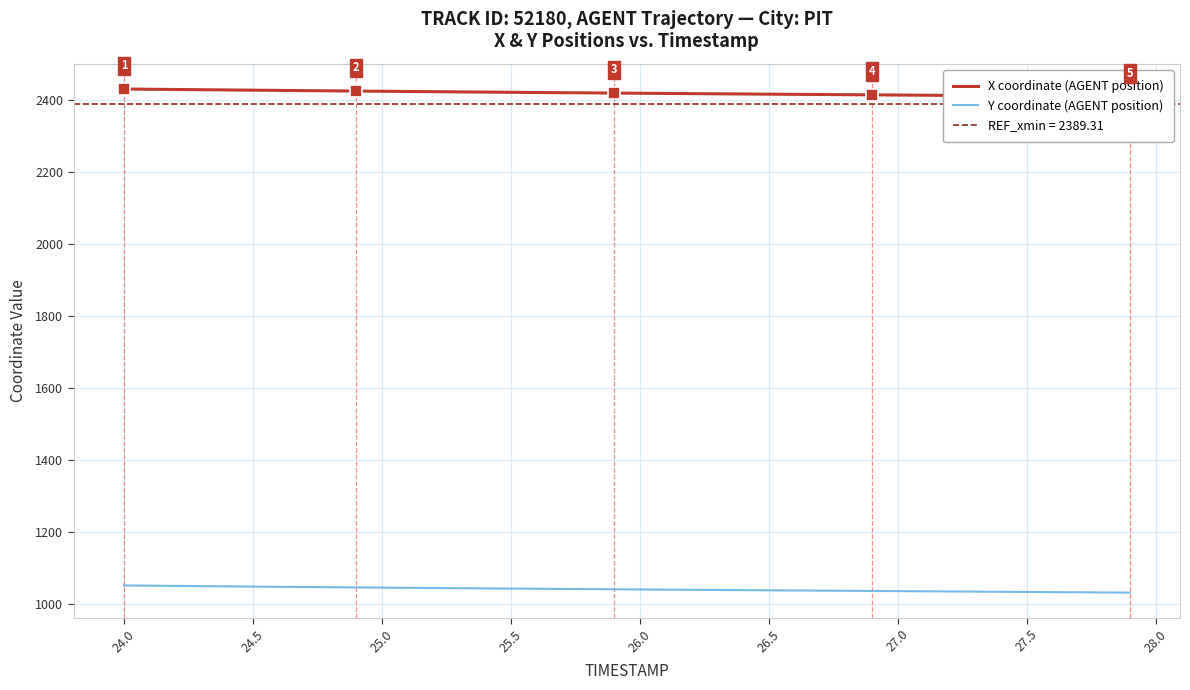

What is the maximum value shown in the chart?

2429.8